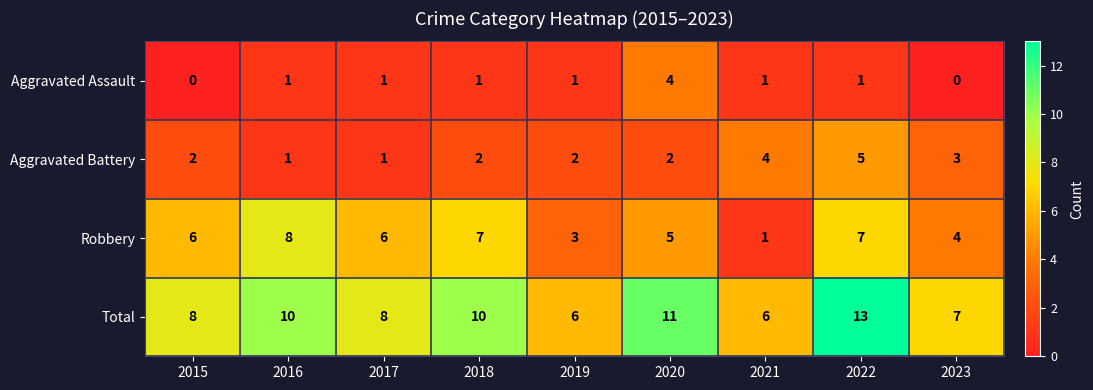

What is the difference between the maximum and second lowest values in the Total series?

7